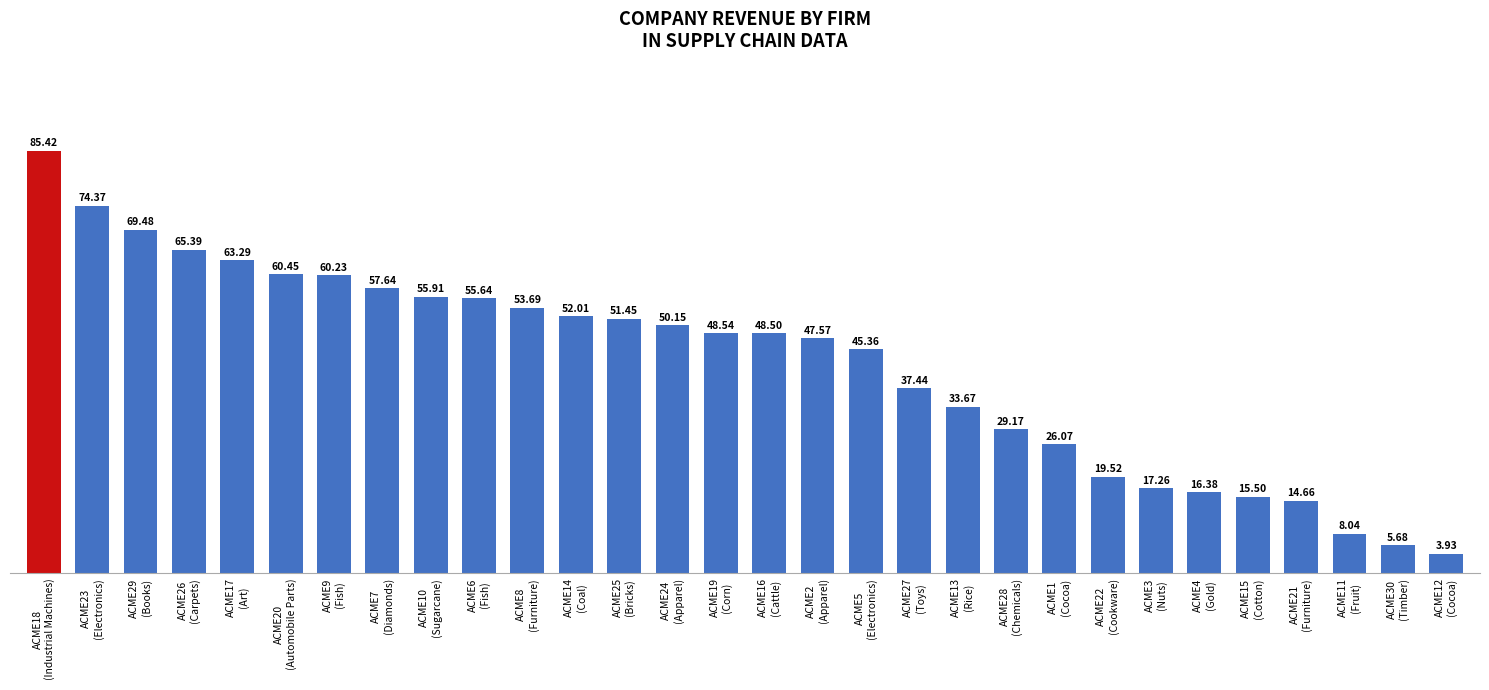

Count the number of data series in this chart.

1